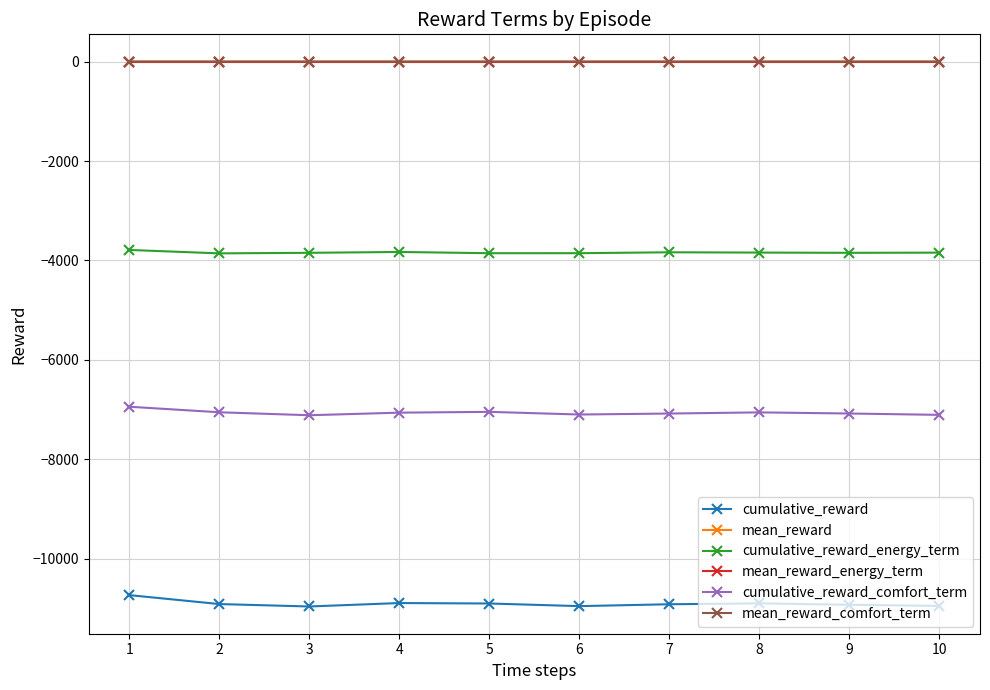

True or false: mean_reward_comfort_term and cumulative_reward_comfort_term intersect in this chart.

False